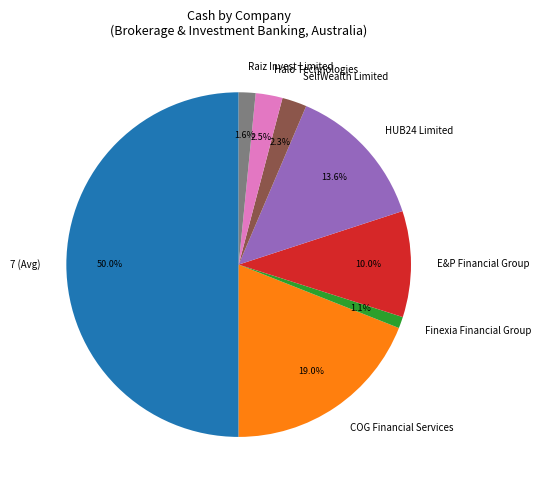

Is it true that Raiz Invest Limited is 2% of the pie?

True